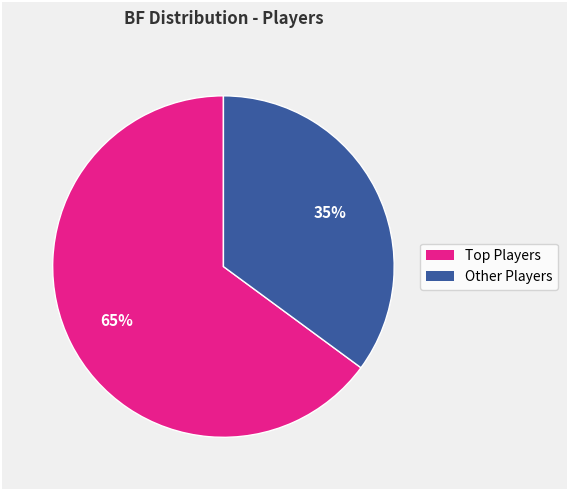

To the nearest percent, what is the difference between the largest and smallest slice percentages?

30%